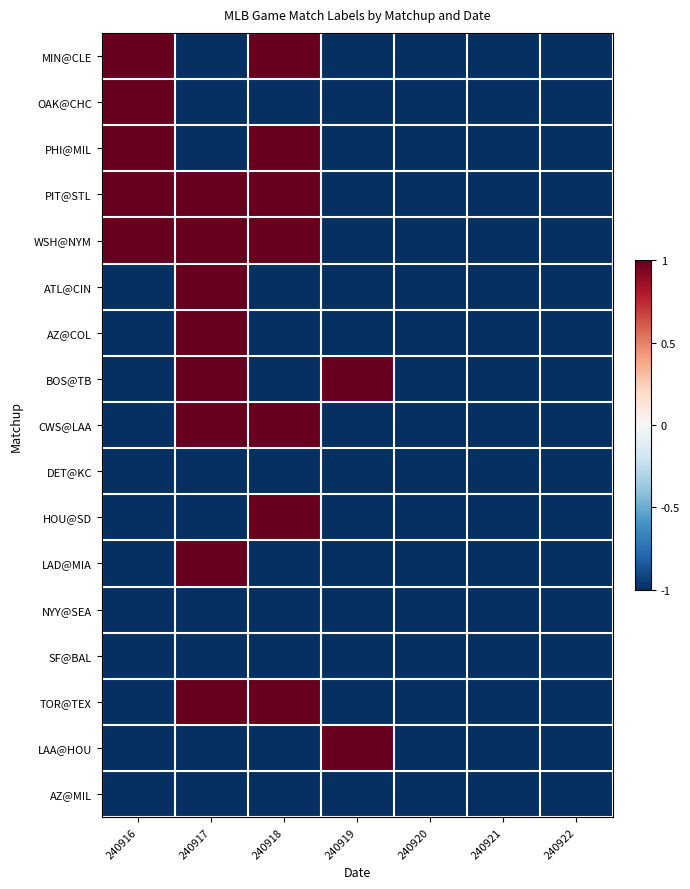

Rank the series by their maximum value, from lowest to highest.

DET@KC, NYY@SEA, SF@BAL, AZ@MIL, MIN@CLE, OAK@CHC, PHI@MIL, PIT@STL, WSH@NYM, ATL@CIN, AZ@COL, BOS@TB, CWS@LAA, HOU@SD, LAD@MIA, TOR@TEX, LAA@HOU